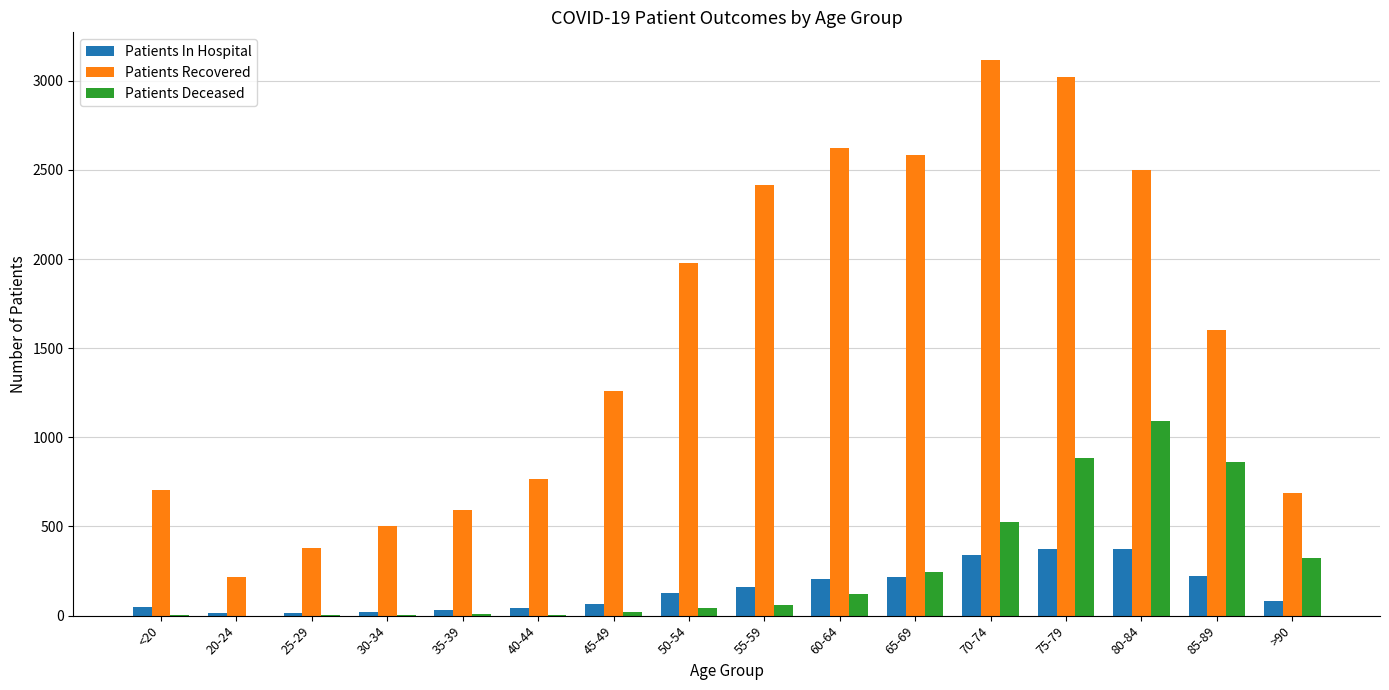

Which series has the largest range (max minus min)?

Patients Recovered